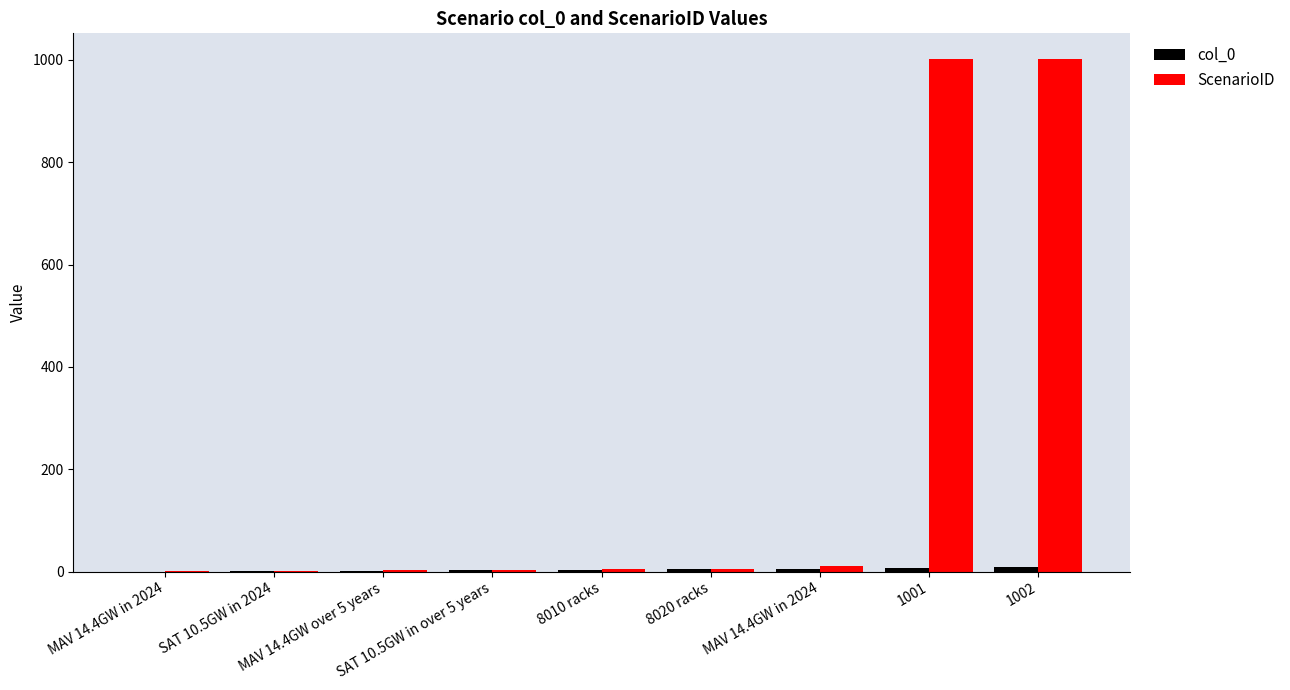

Count the number of data series in this chart.

2